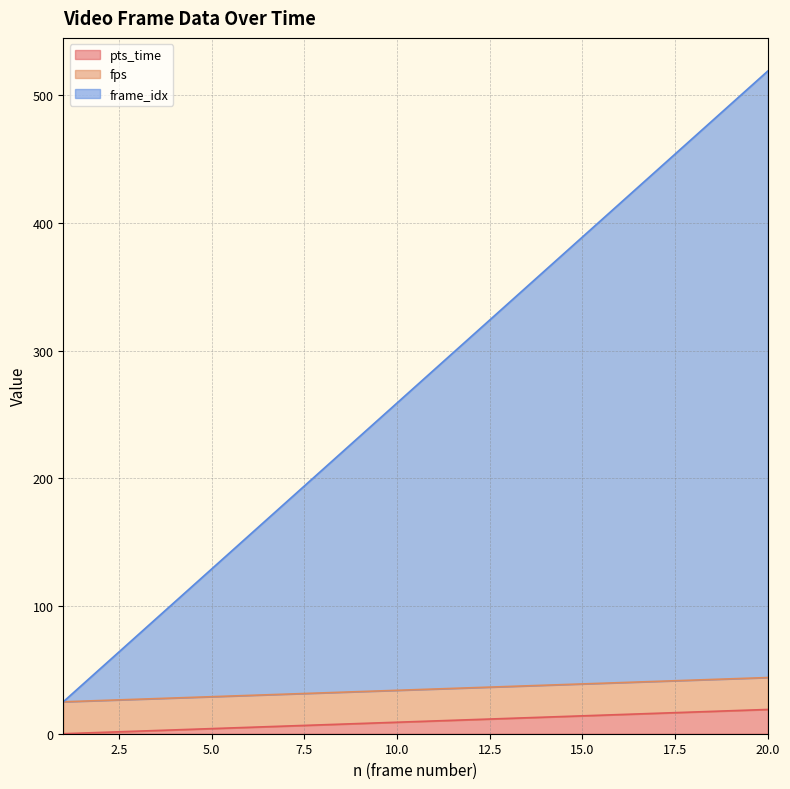

Where does the pts_time series first go above 10?

12